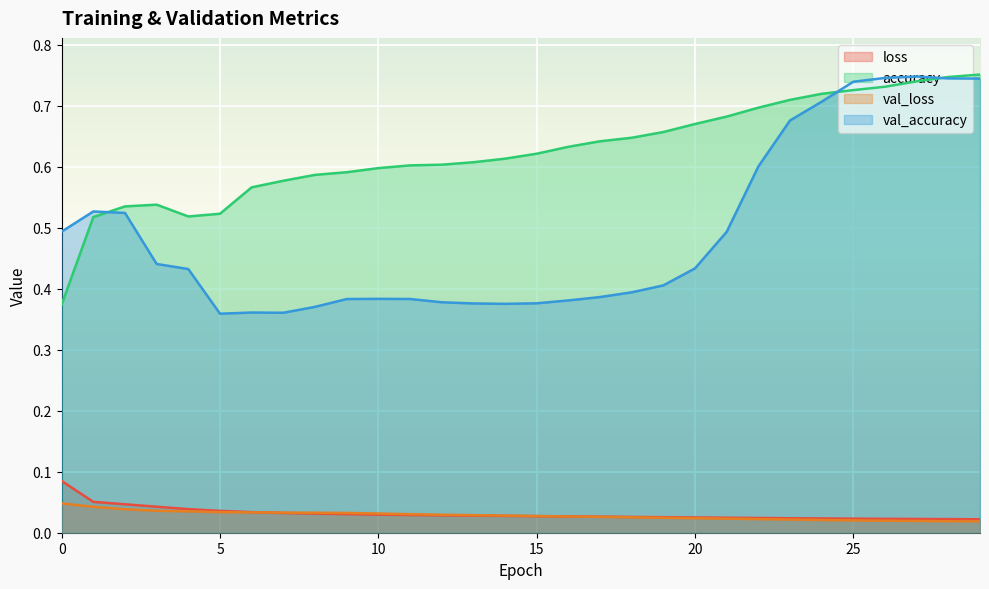

At which category does val_accuracy reach its first local peak?

1